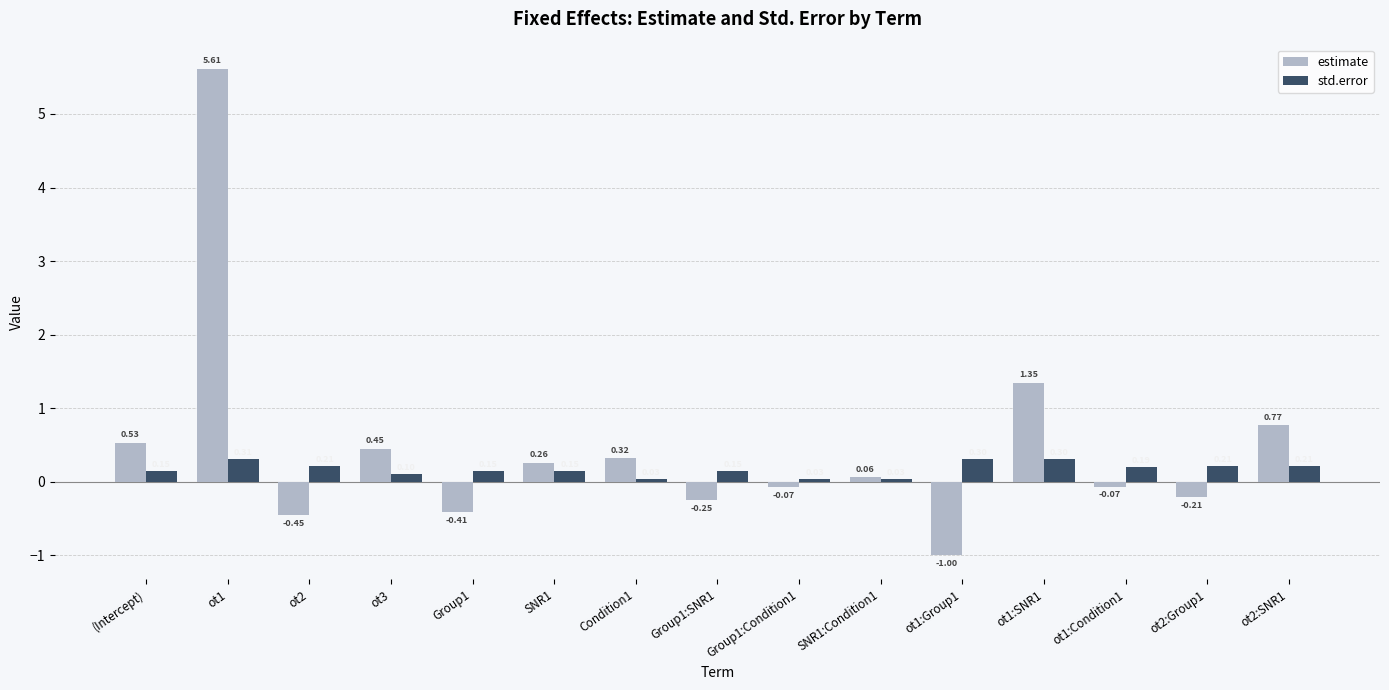

What is the difference between the highest and lowest values at ot1:SNR1?

1.0